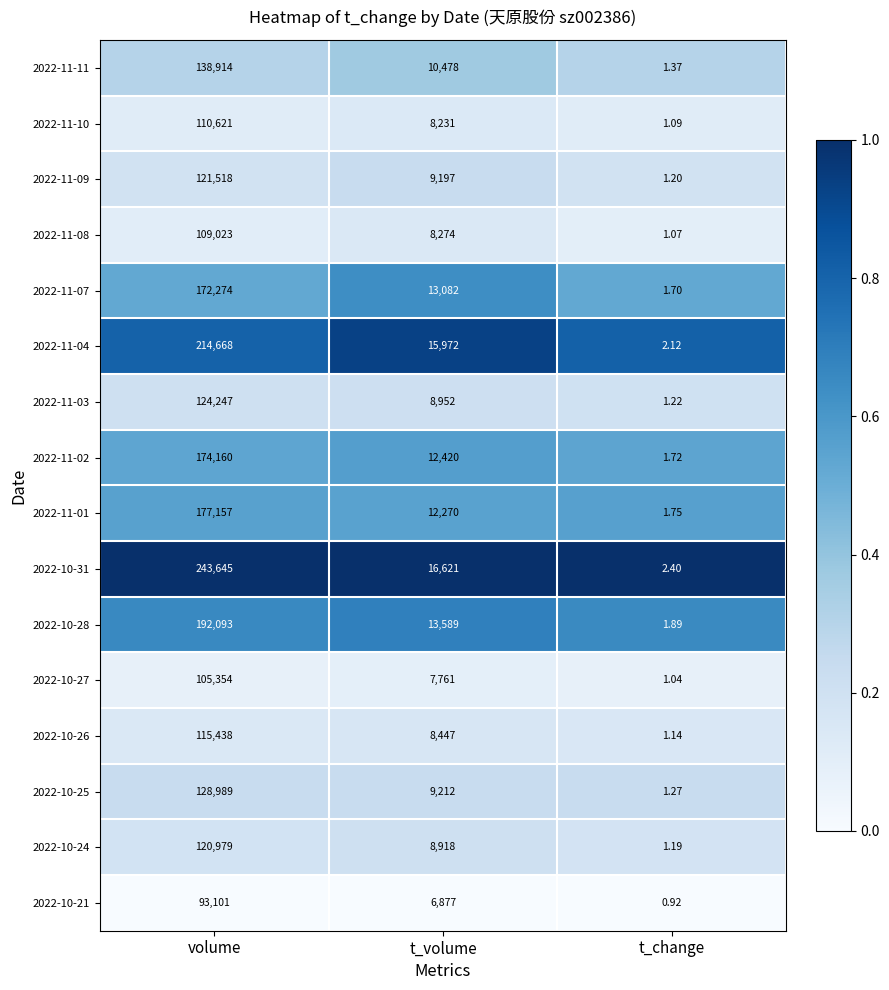

Which category has the lowest value across all series?

t_change